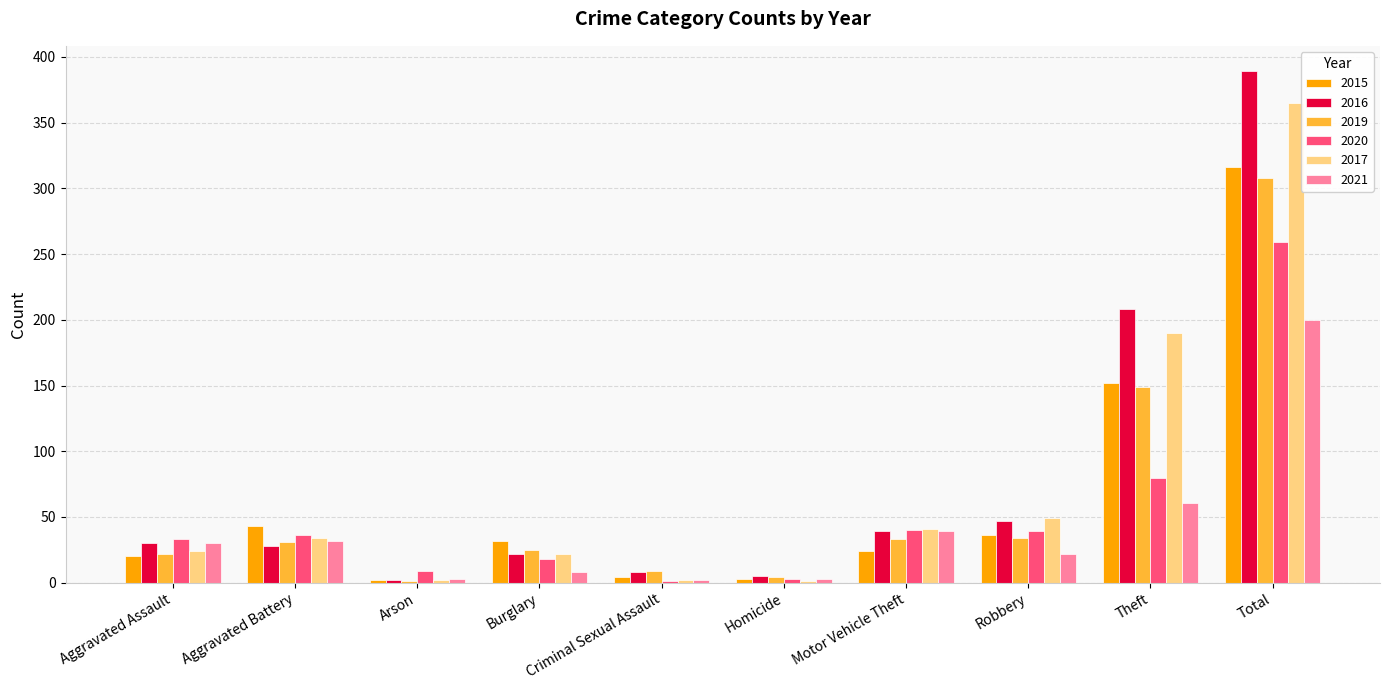

Read the 2017 value at Robbery, to the nearest 10.

50